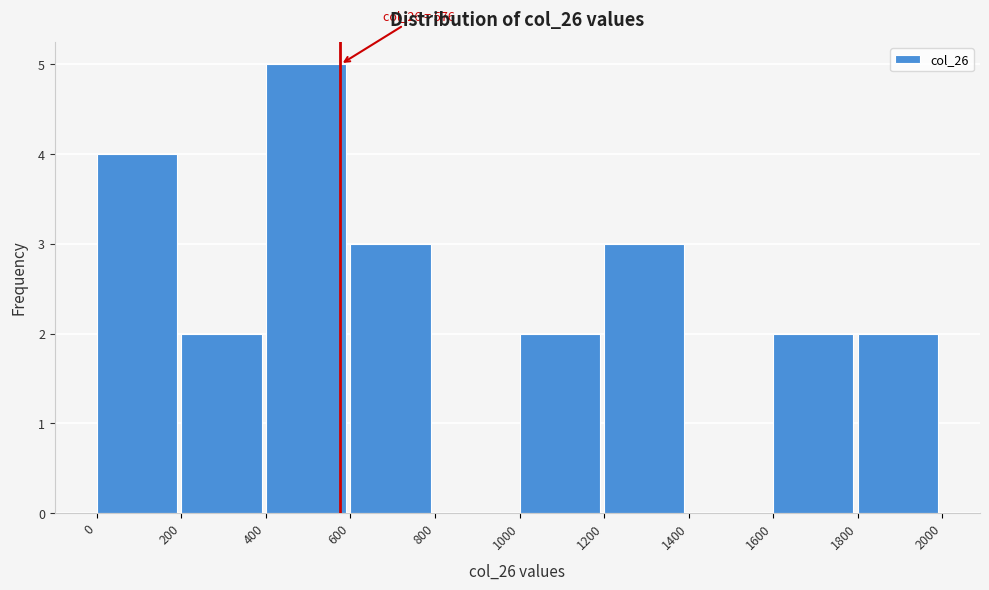

Which range on the x-axis has the tallest bar?

400 to 600